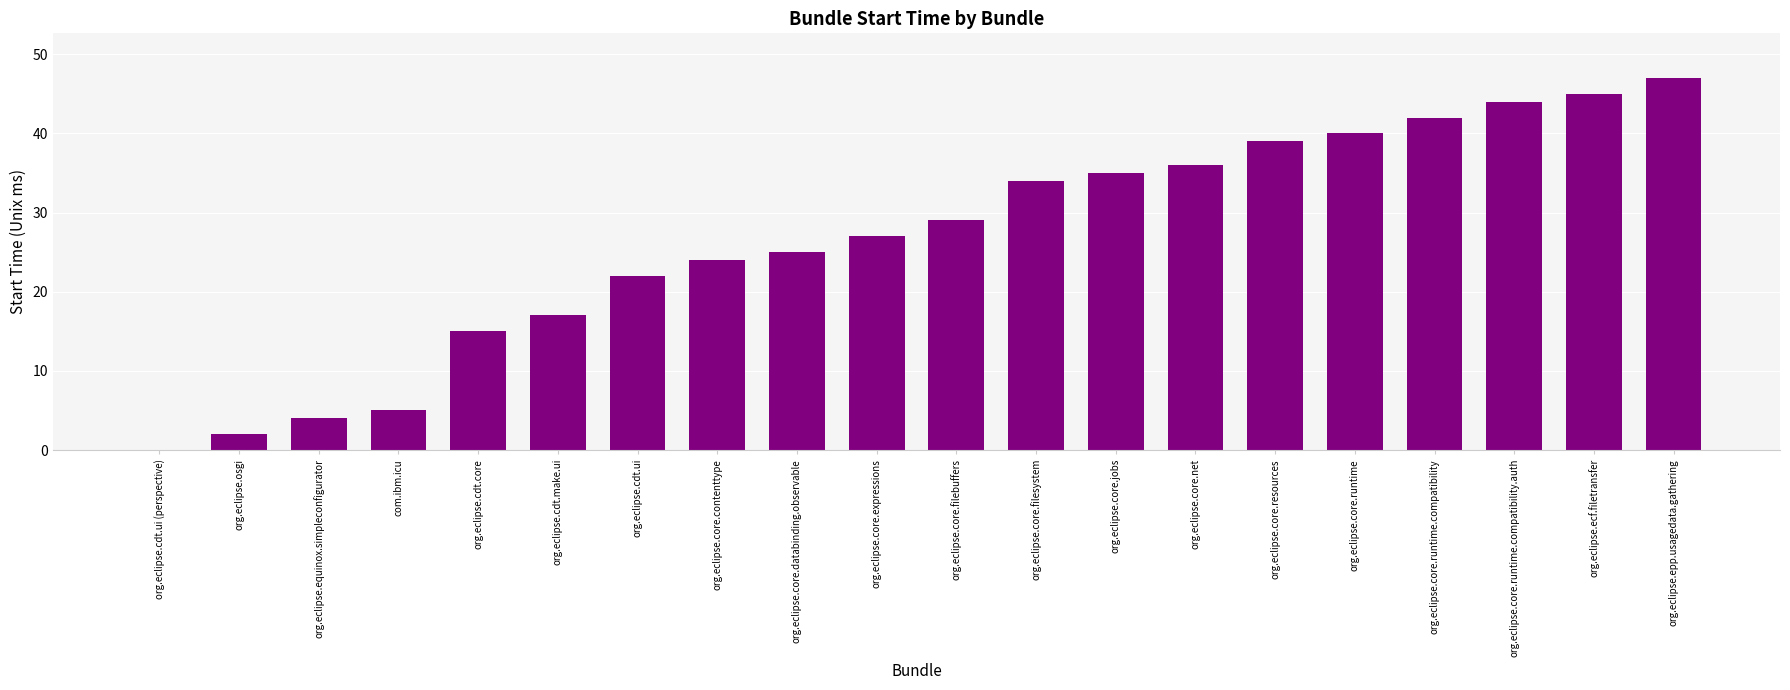

What is the ratio of the value at org.eclipse.core.runtime to the value at org.eclipse.core.contenttype?

1.7